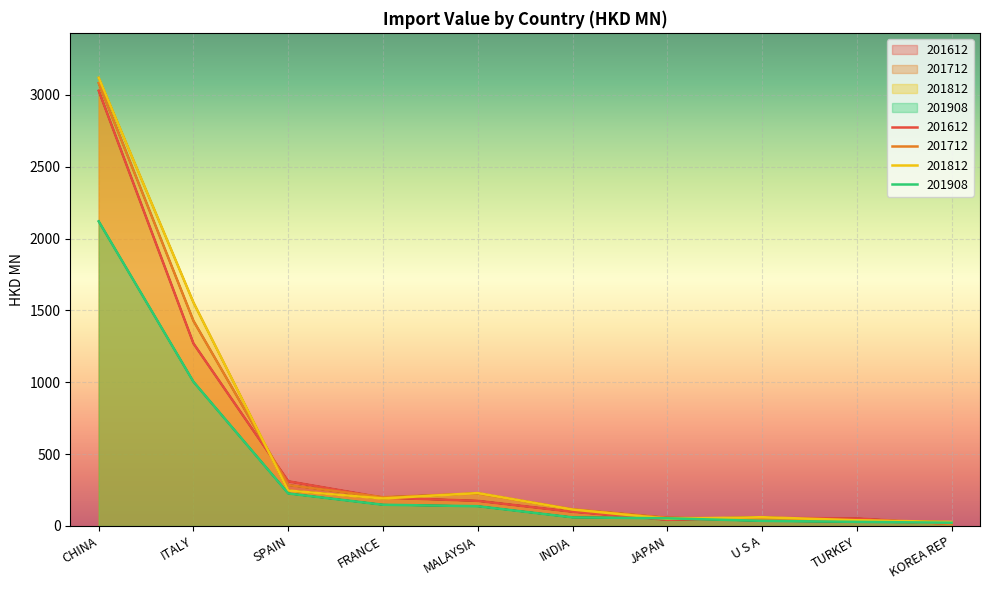

Which series ends up on top after the final intersection of 201908 and 201812?

201812